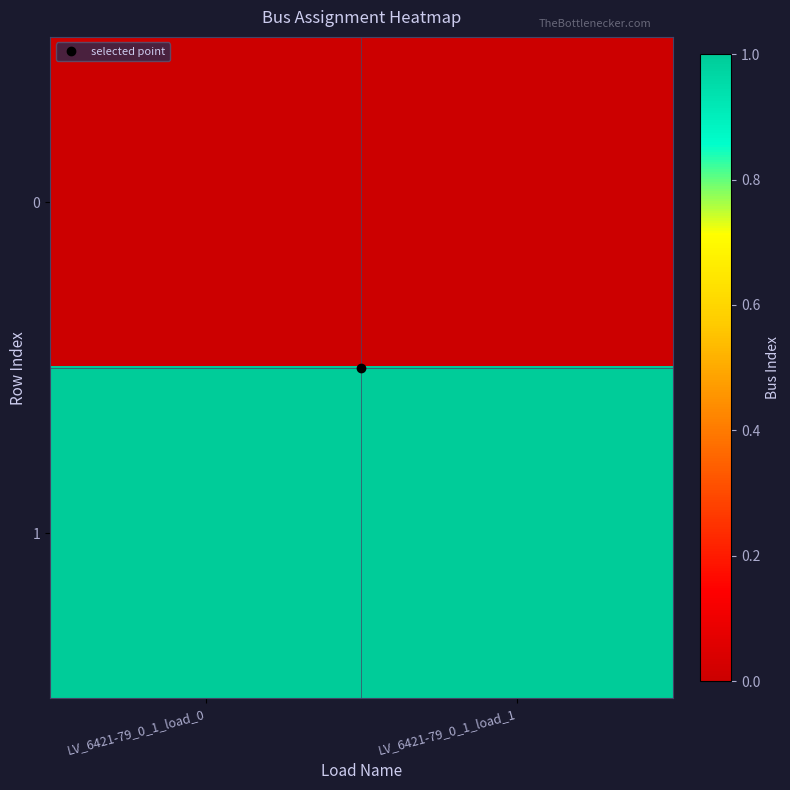

Which has a higher value, LV_6421-79_0_1_load_0 or LV_6421-79_0_1_load_1?

LV_6421-79_0_1_load_0